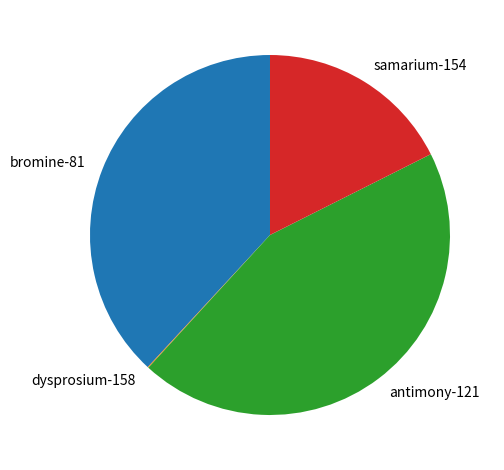

True or false: bromine-81 accounts for 47% of the total.

False